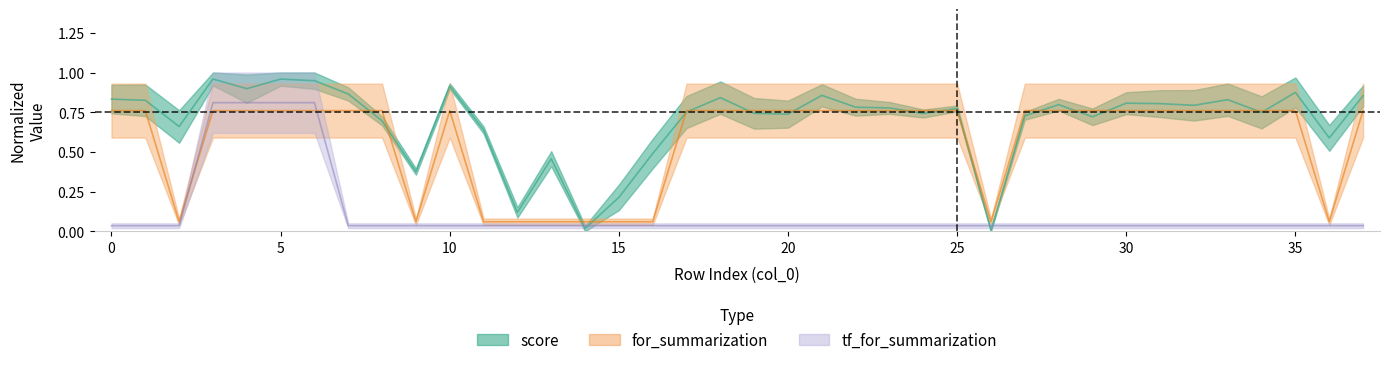

Rank the series by their maximum value, from highest to lowest.

score, tf_for_summarization, for_summarization